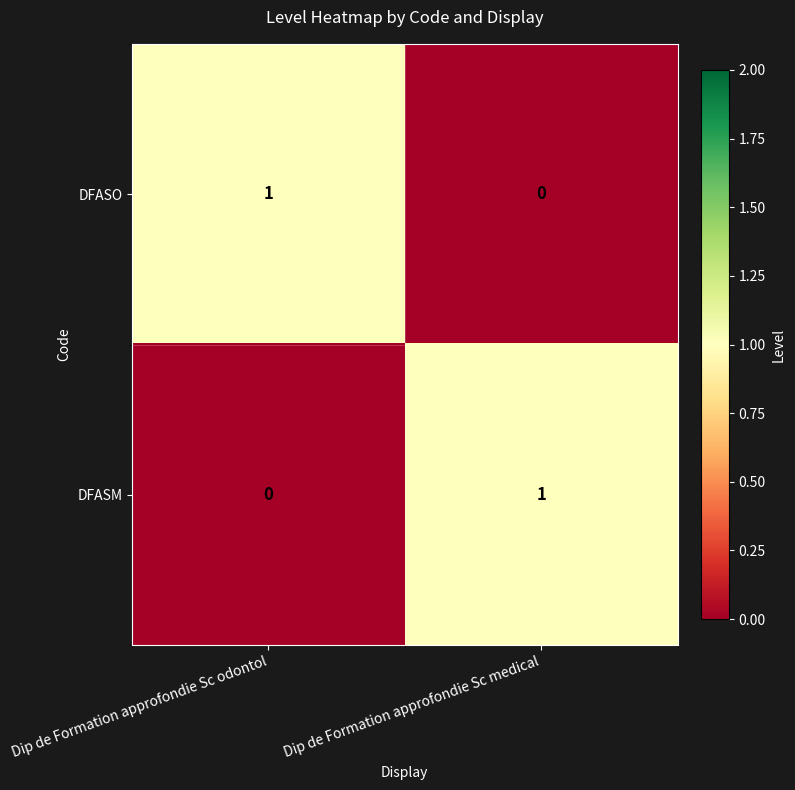

Reading left to right, extract all data points from this chart.

DFASO: Dip de Formation approfondie Sc odontol=1	Dip de Formation approfondie Sc medical=0
DFASM: Dip de Formation approfondie Sc odontol=0	Dip de Formation approfondie Sc medical=1